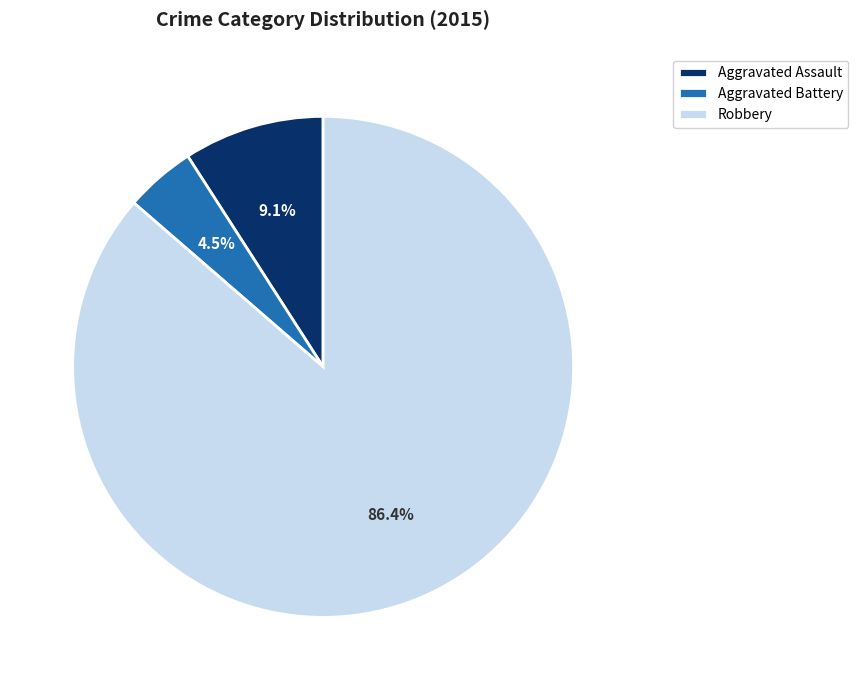

Is there any slice that represents more than half of the pie?

Yes